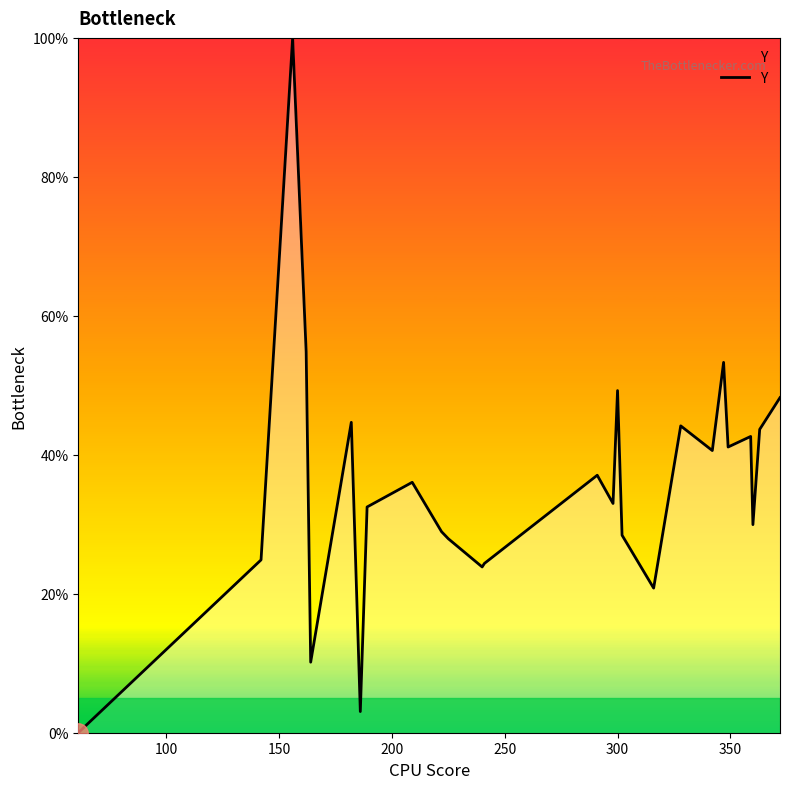

What is the maximum value shown in the chart?

100.0